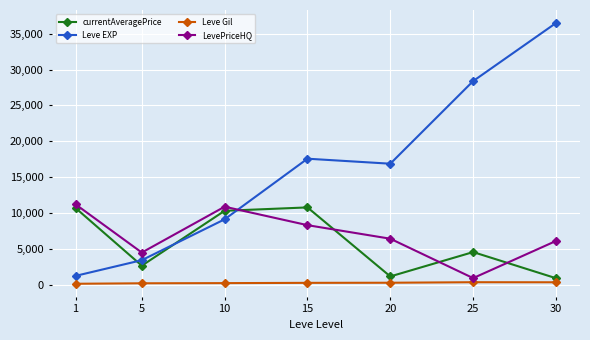

In Leve EXP, how many points are lower than both neighbors (excluding endpoints)?

1